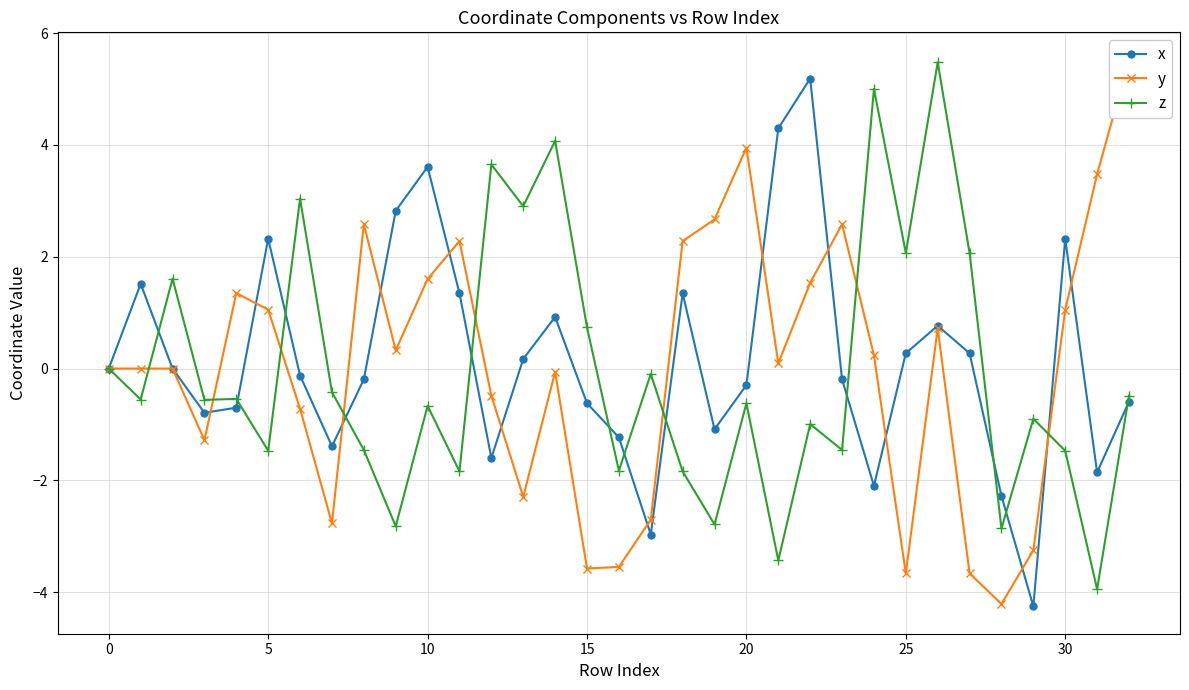

What is the approximate value of z at 25?

2.1